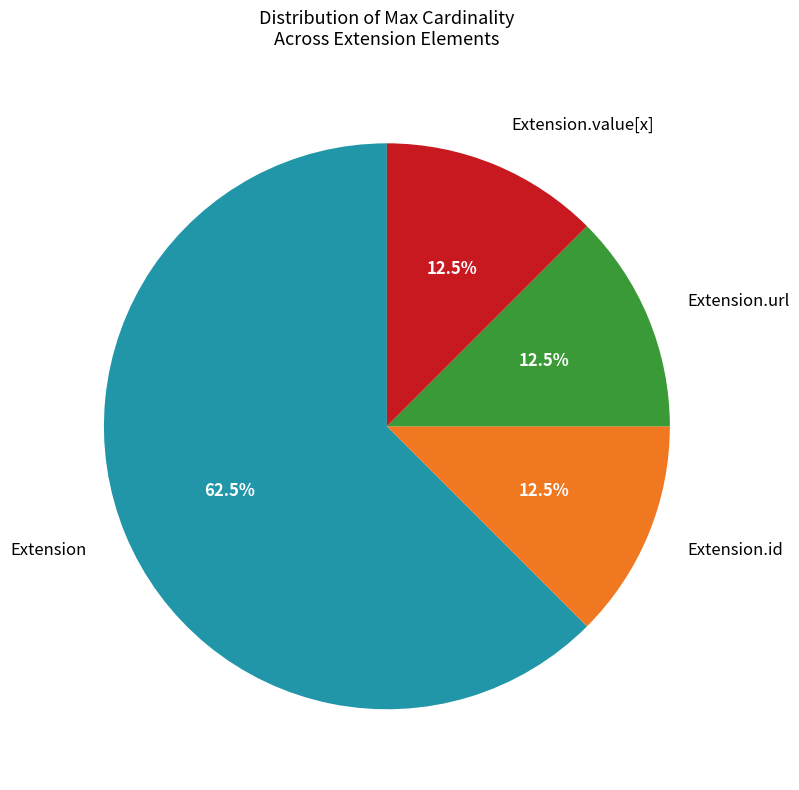

Count the number of slices in the pie.

4